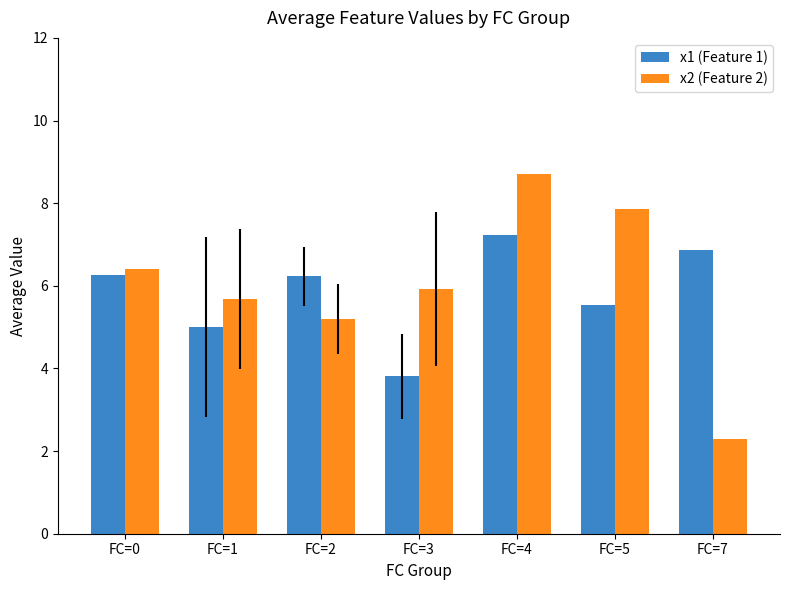

At which category is the sum across all series the highest?

FC=4